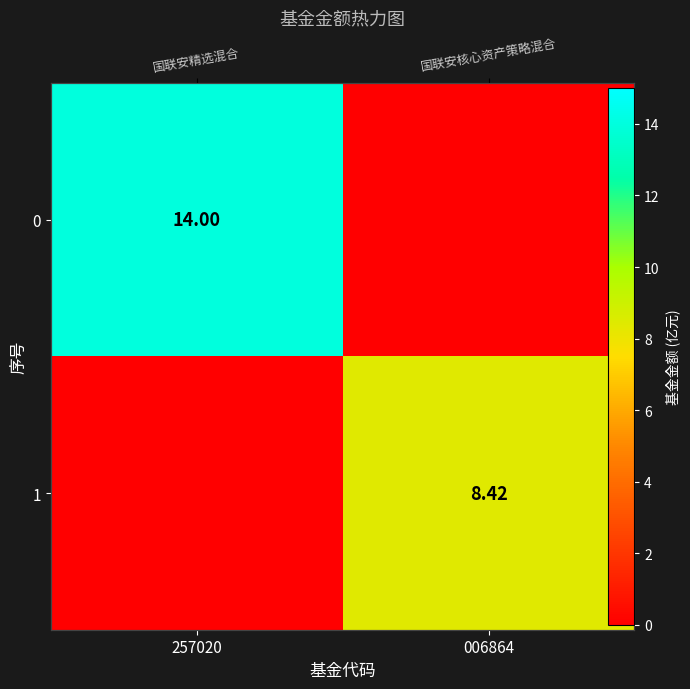

Which has a higher value, 006864 or 257020?

257020